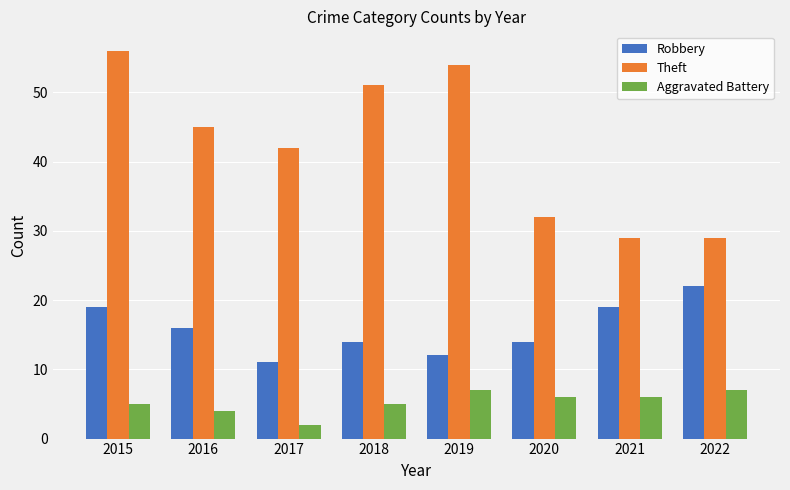

Reading left to right, transcribe all the data shown in this chart.

Robbery: 19	16	11	14	12	14	19	22
Theft: 56	45	42	51	54	32	29	29
Aggravated Battery: 5	4	2	5	7	6	6	7